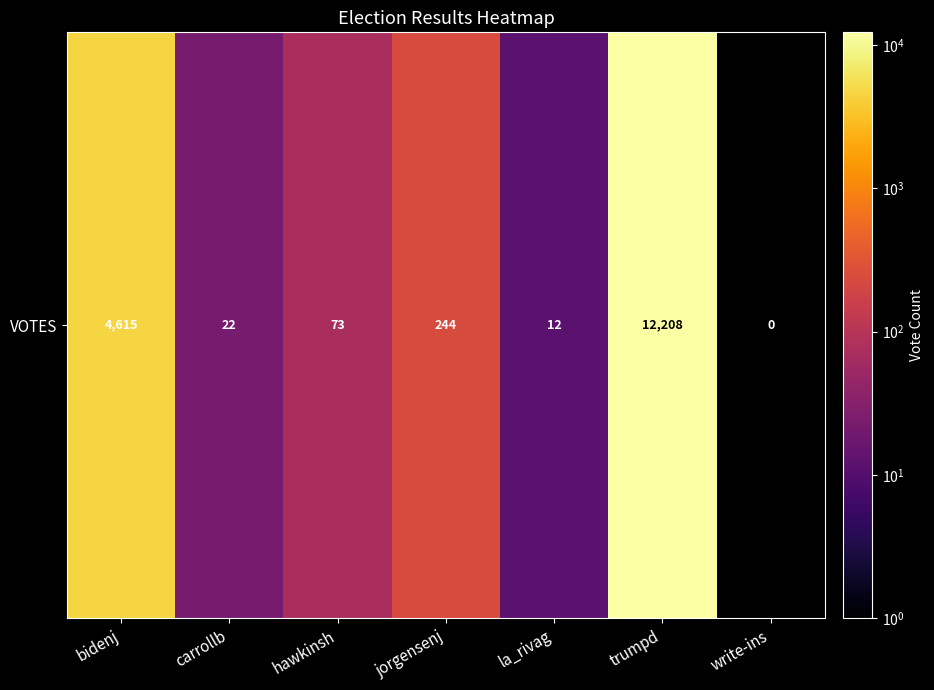

Rank the categories by value from highest to lowest.

trumpd, bidenj, jorgensenj, hawkinsh, carrollb, la_rivag, write-ins